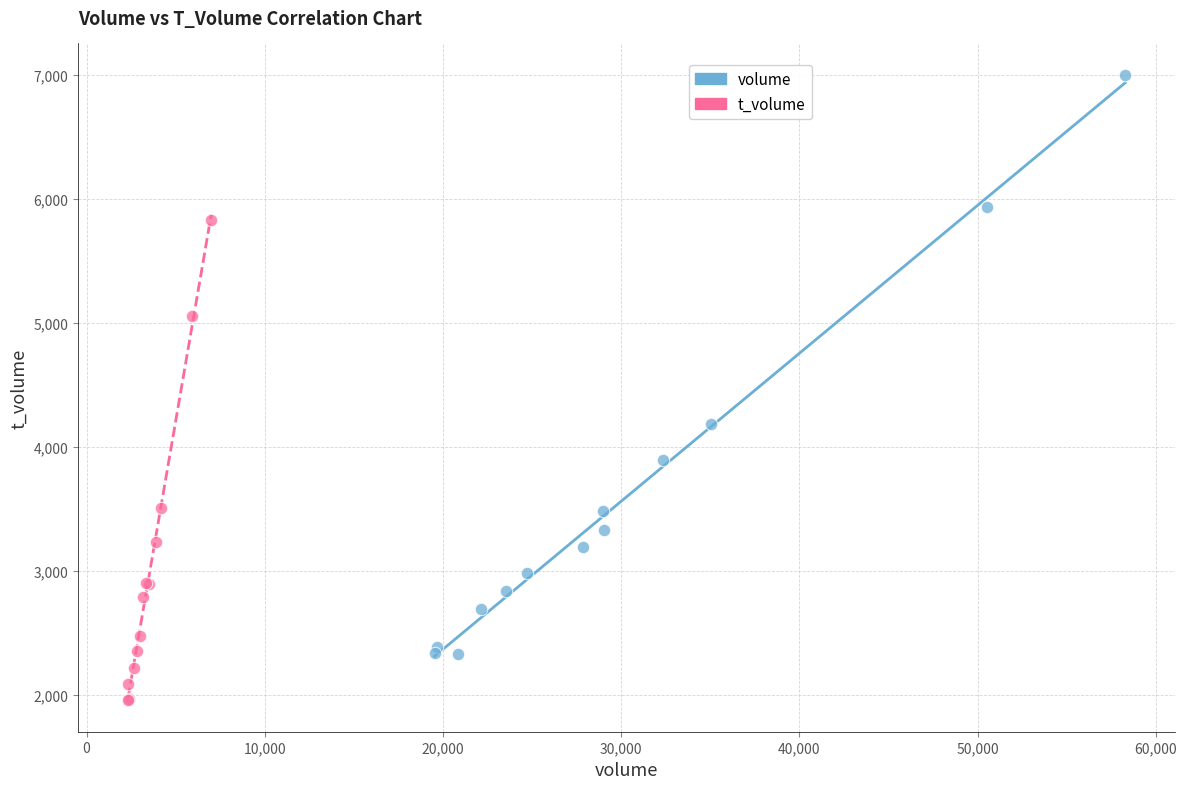

Which series has the widest spread of Y values?

volume